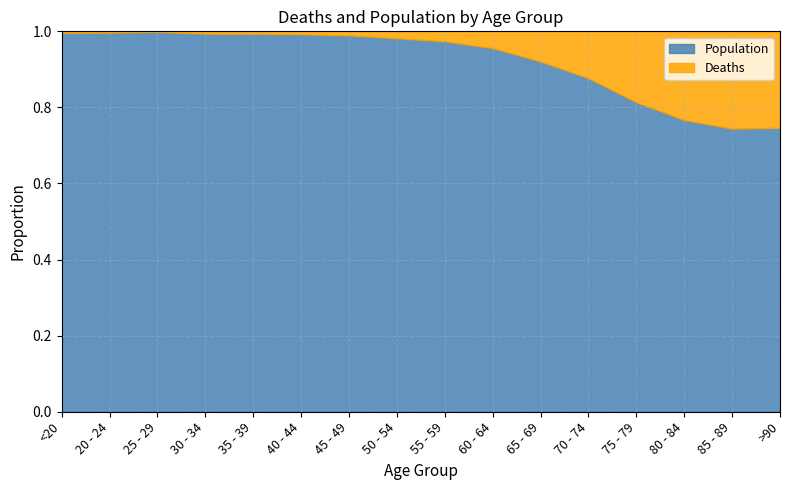

The Deaths series shows 224 at 60 - 64. True or false?

False